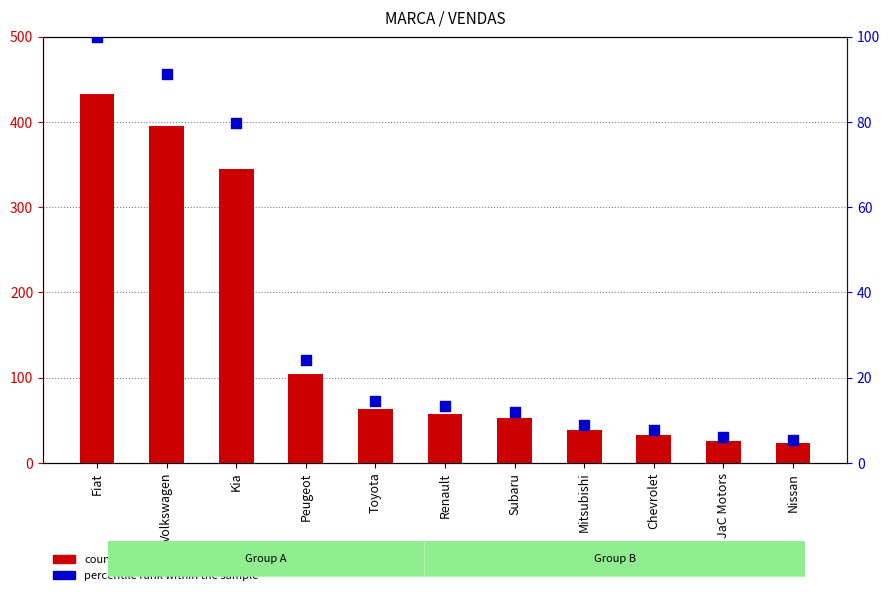

At which category is the sum across all series the highest?

Fiat